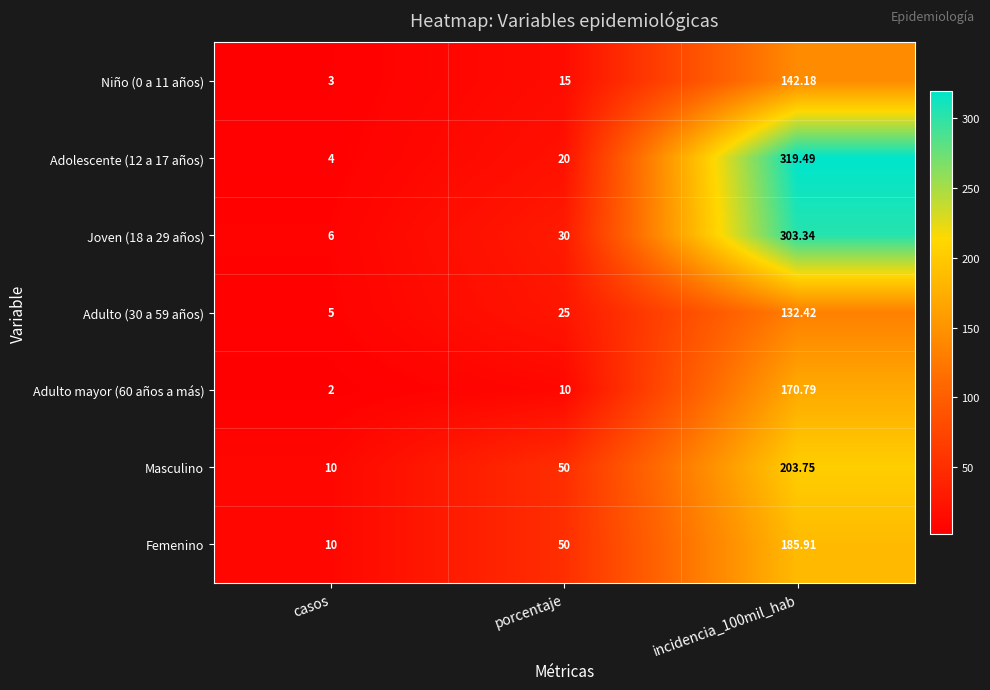

At which label does Joven (18 a 29 años) reach its minimum?

casos